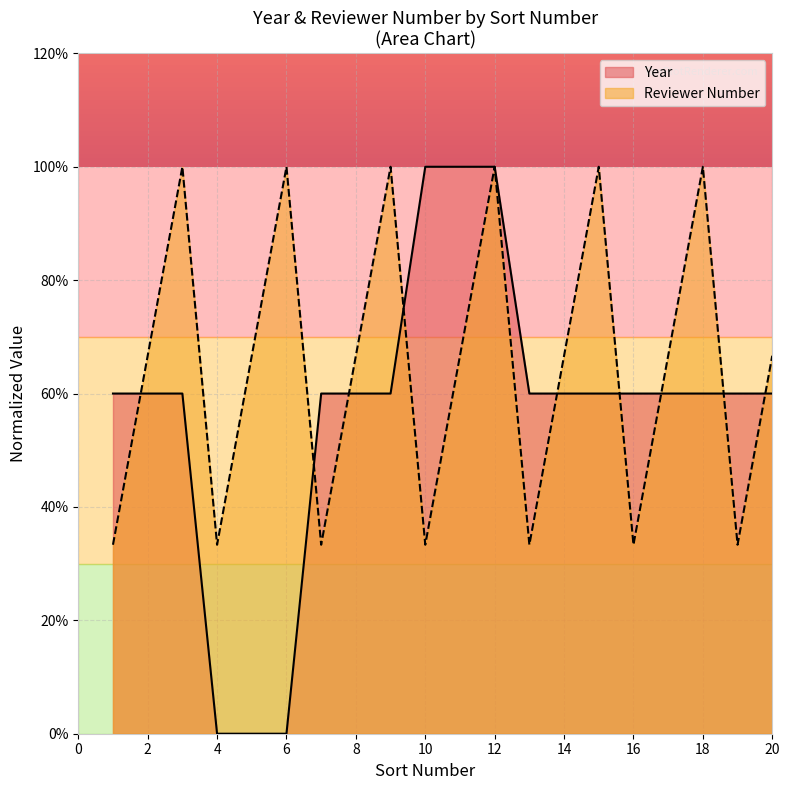

Which series has the largest range (max minus min)?

Year